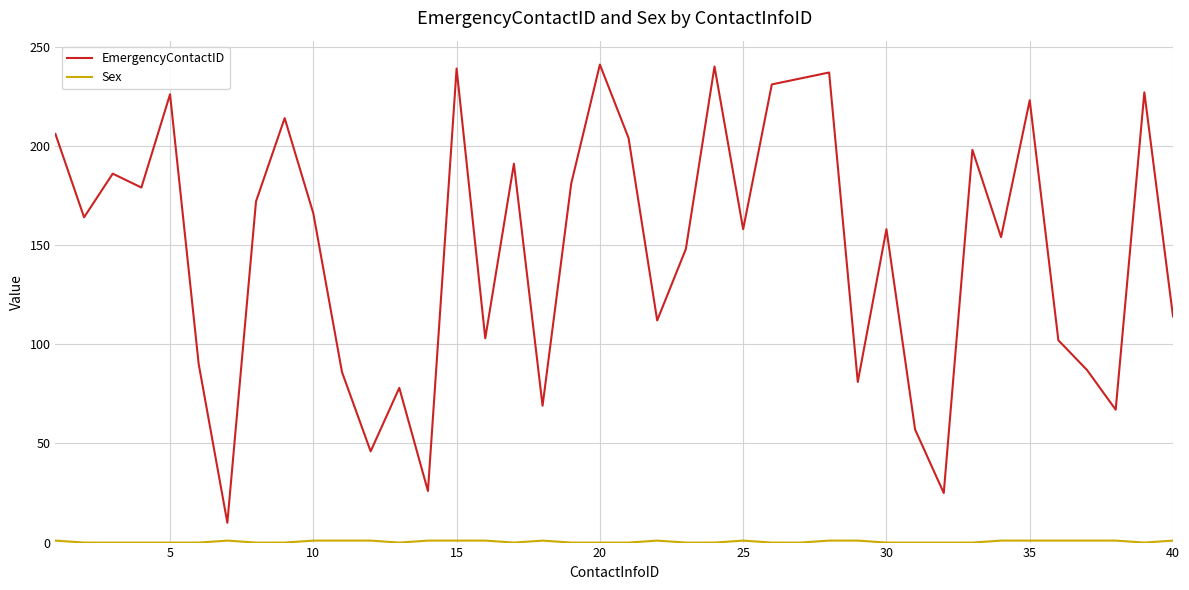

Which series has the widest spread of values?

EmergencyContactID